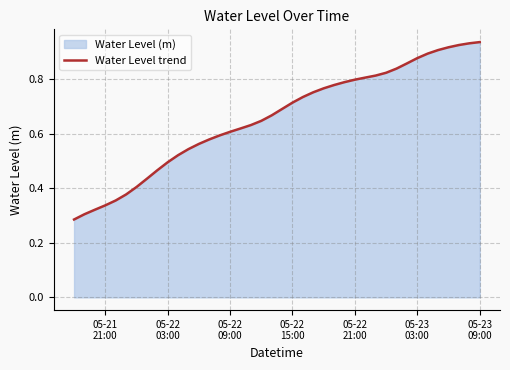

What is the maximum value shown in the chart?

0.9